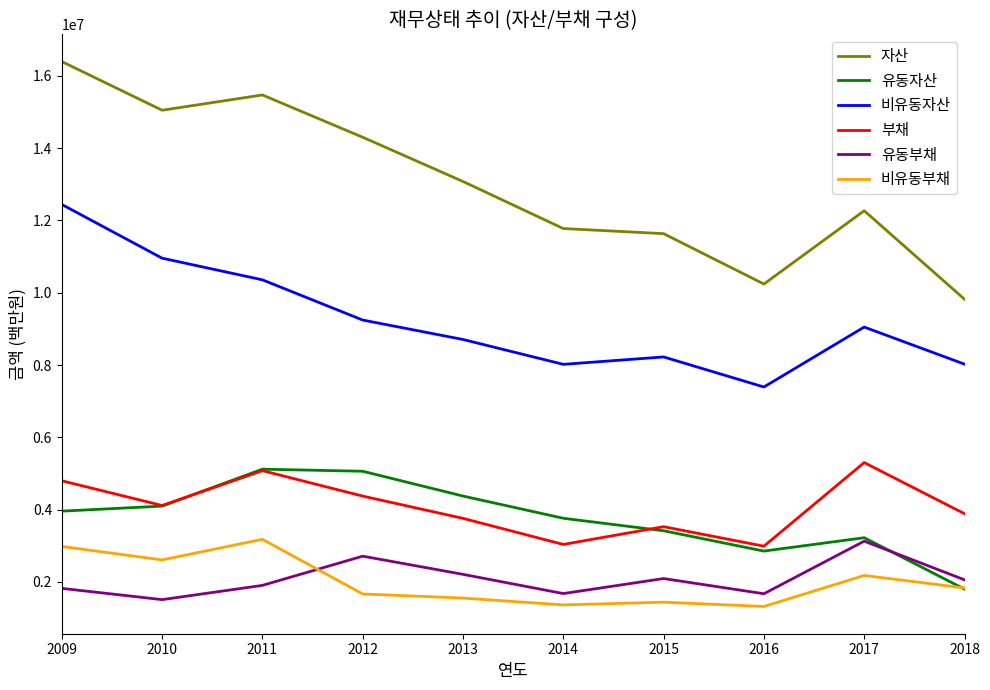

True or false: 비유동부채 has more than 0 interior local peaks.

True